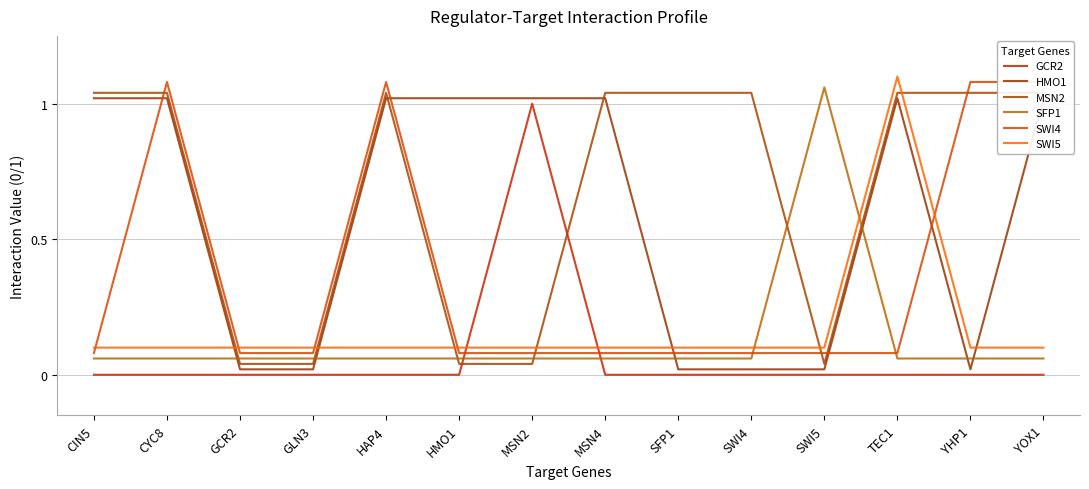

What is the value of the SWI5 point at the 9th from the left?

0.1